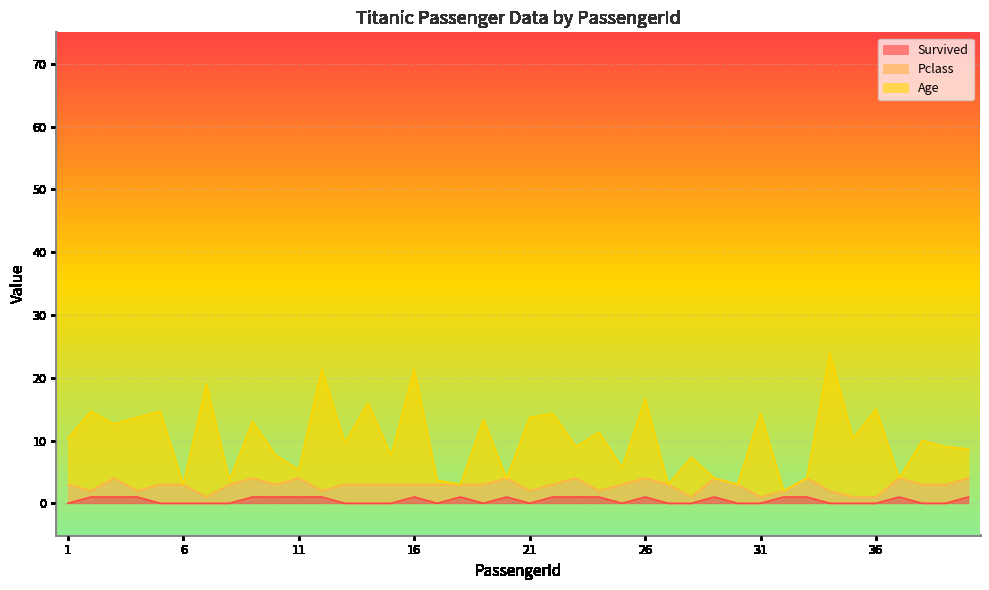

How many lines are shown in the chart?

3